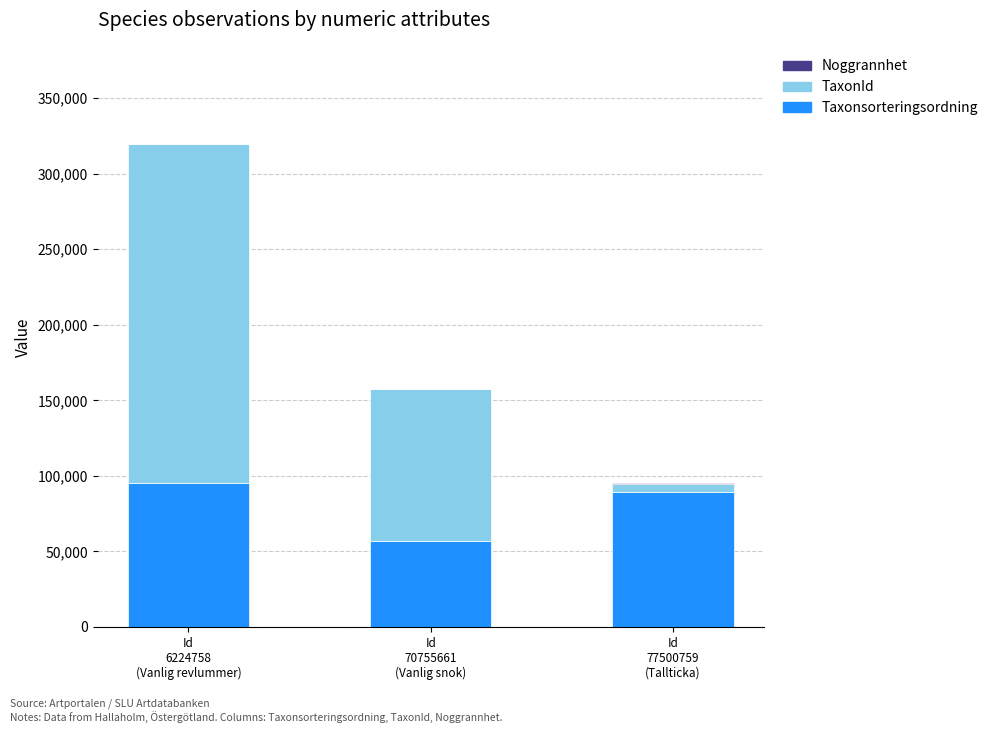

Are the bars grouped side by side (vs. stacked)?

No